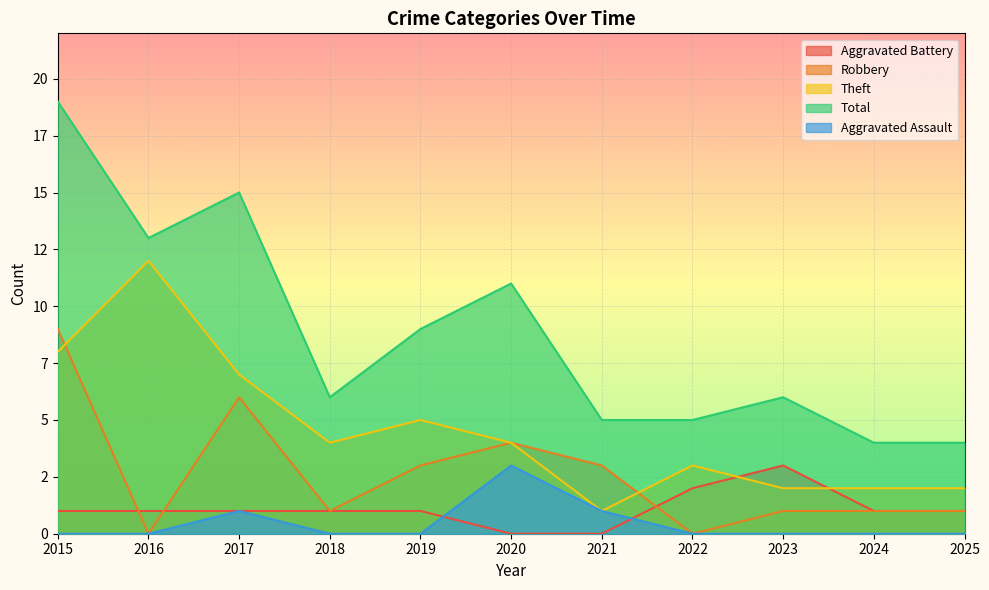

What is the value of the Robbery point at the 4th from the left?

1